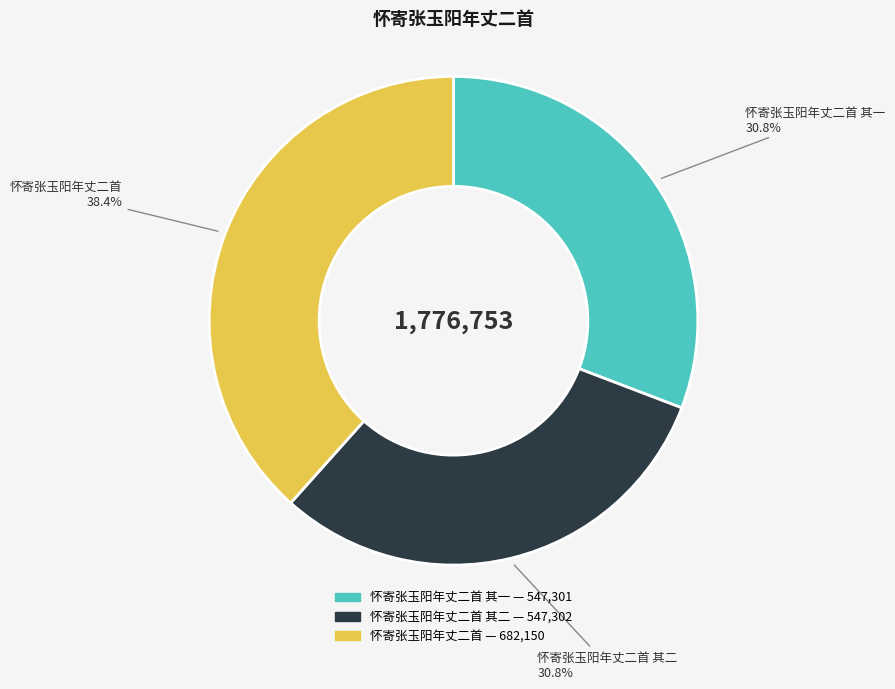

Does any single category account for the majority?

No